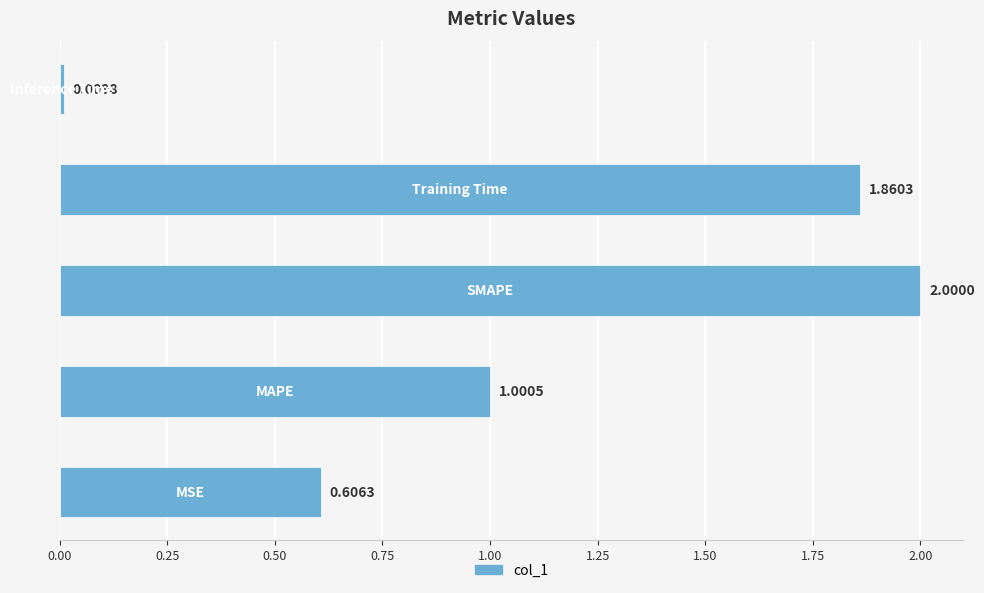

What is the difference between the second highest and second lowest values?

1.3